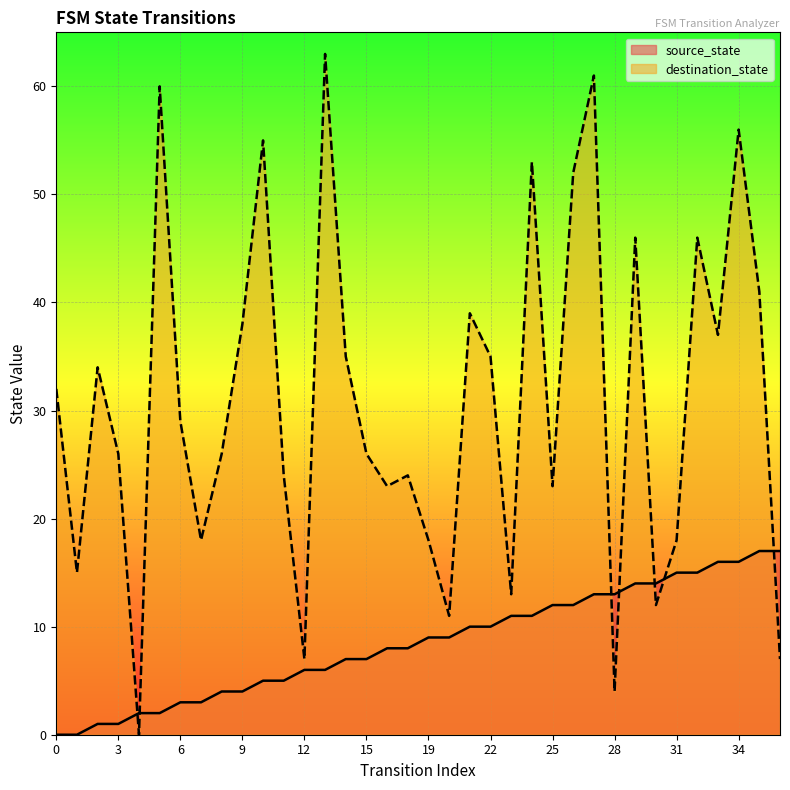

List the series in order of their peak value, highest first.

destination_state, source_state